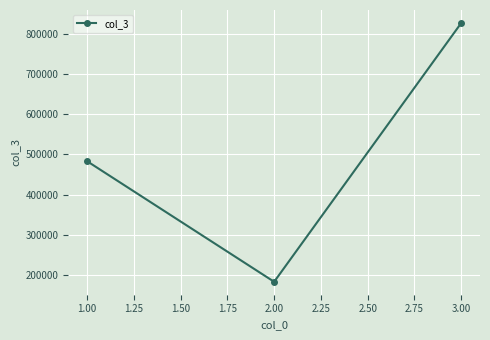

Where is the data nearest to the value 505060?

1.00